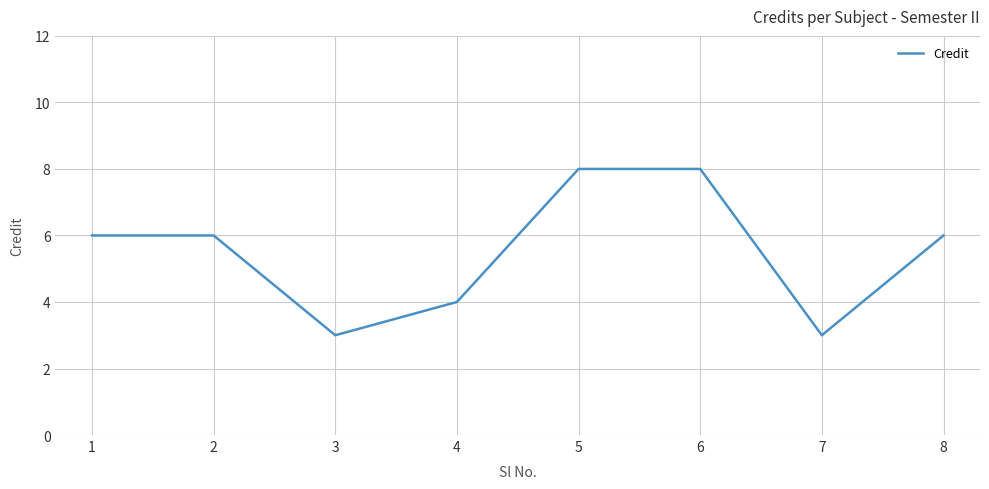

Count the number of data series in this chart.

1